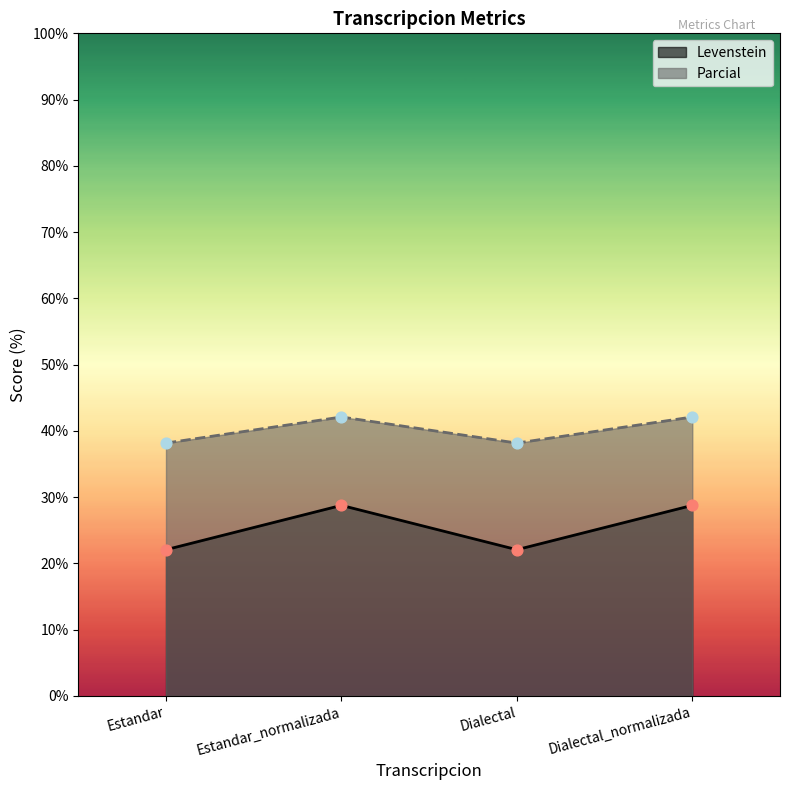

Is the value of Parcial at Dialectal greater than the value of Levenstein at Estandar?

Yes